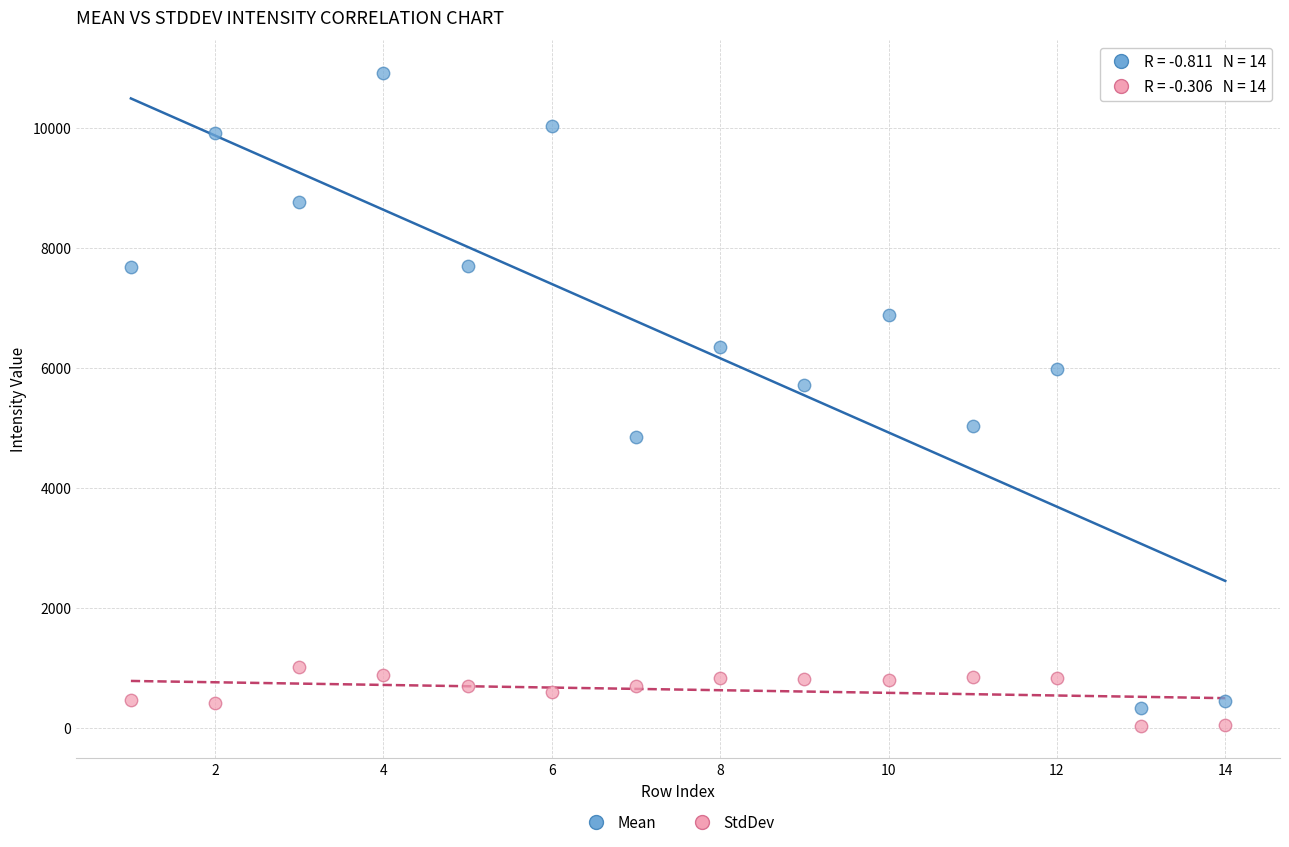

Which series reaches the minimum Y coordinate?

StdDev